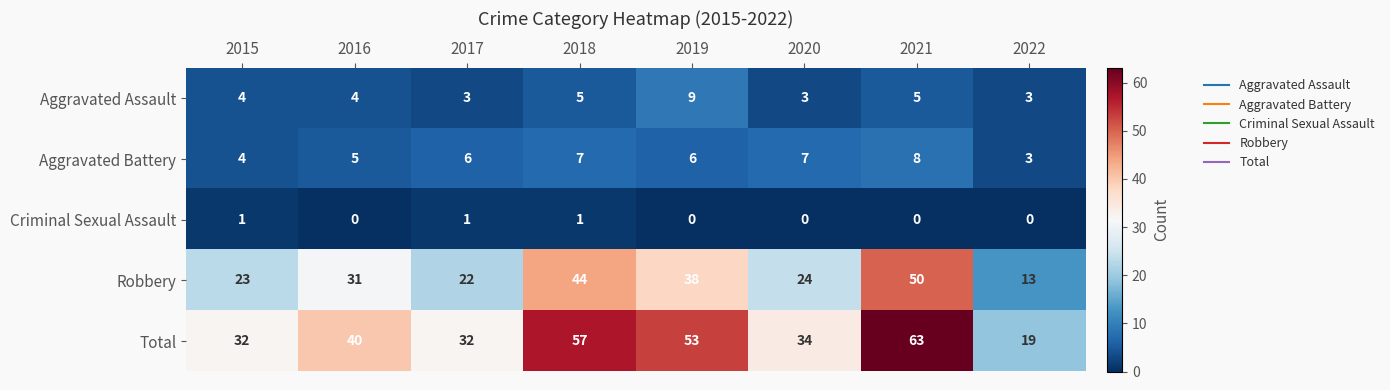

At which category is the sum across all series the highest?

2021